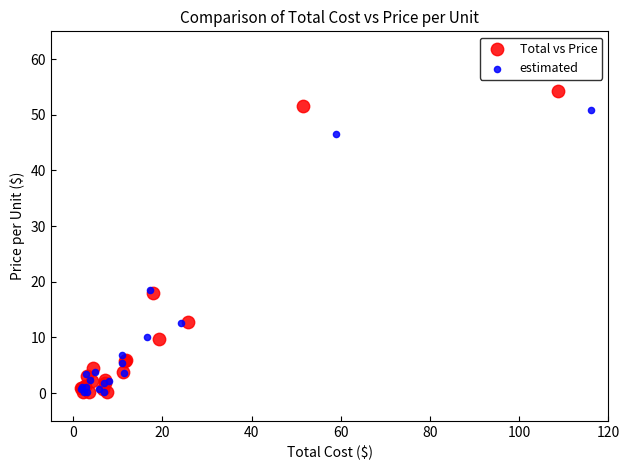

Which series contains the highest Y value?

Total vs Price